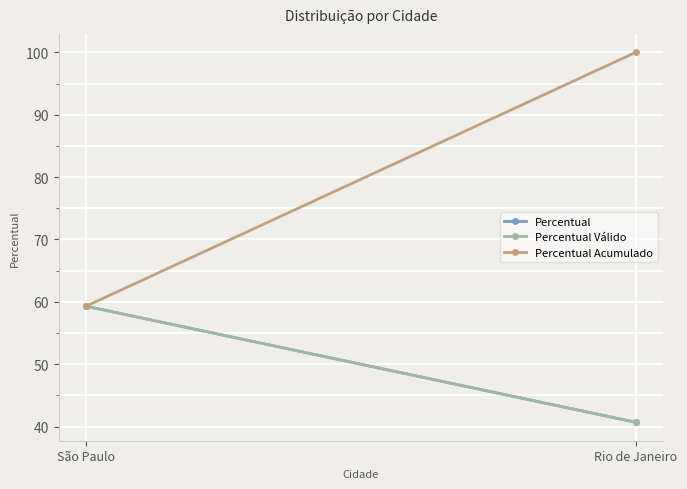

At how many categories does at least one series exceed 56?

2